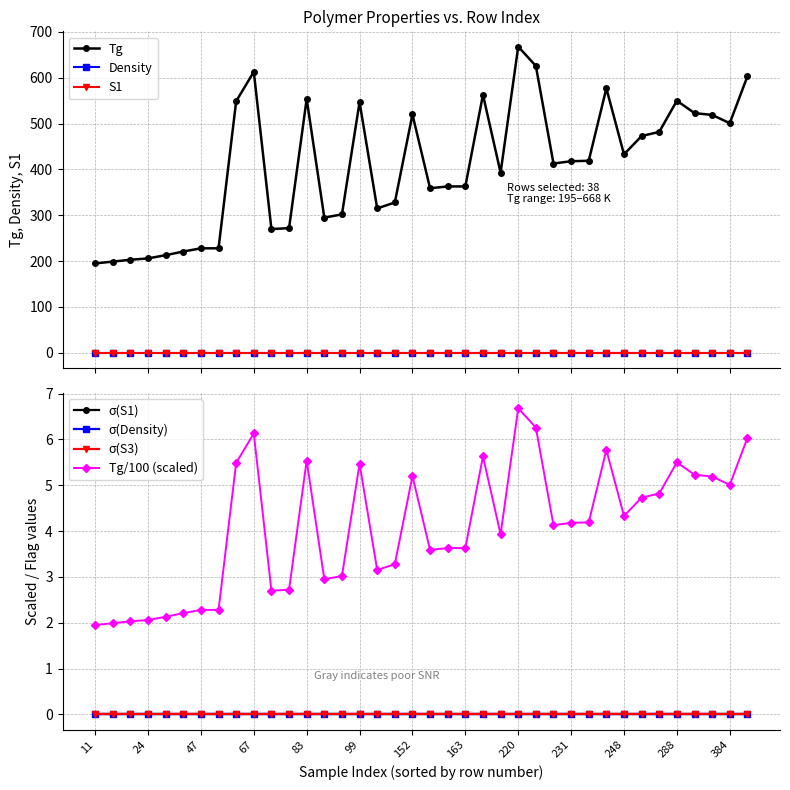

Is the value of S1 at 94 greater than the value of Tg at 24?

No